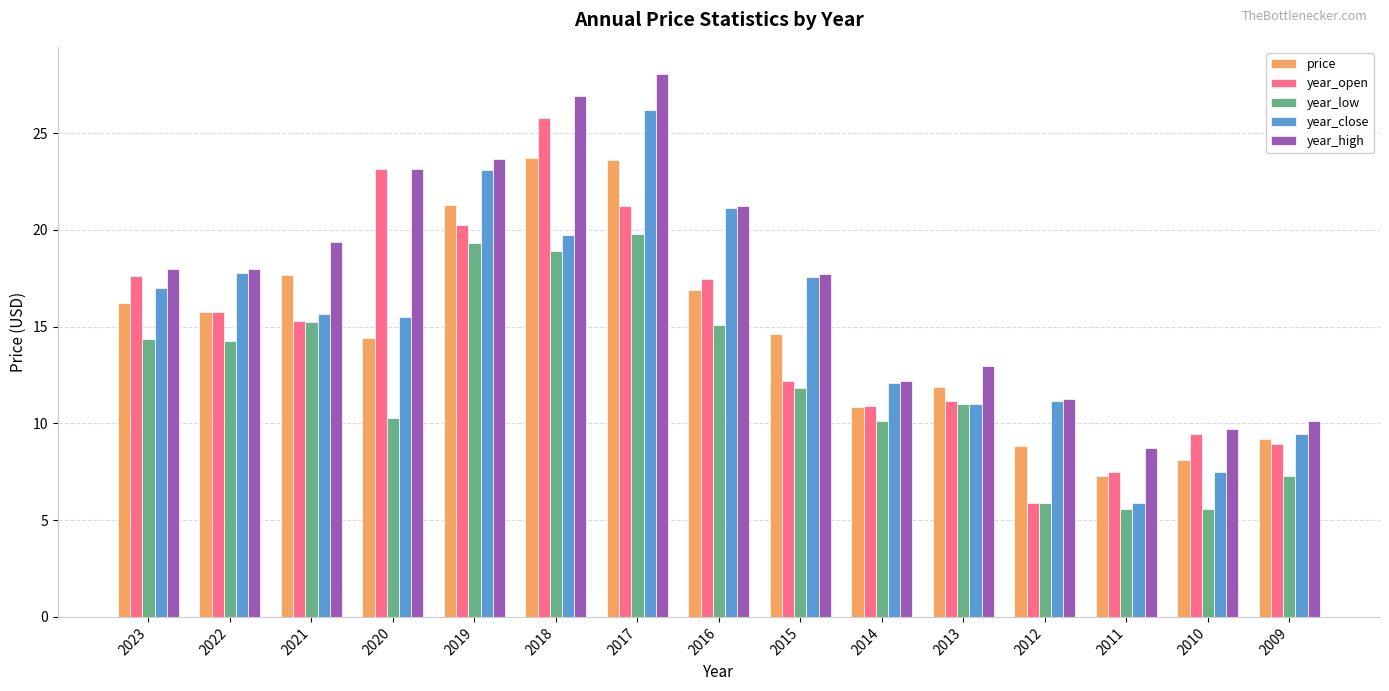

At 2017, list the series in order from largest to smallest.

year_high, year_close, price, year_open, year_low